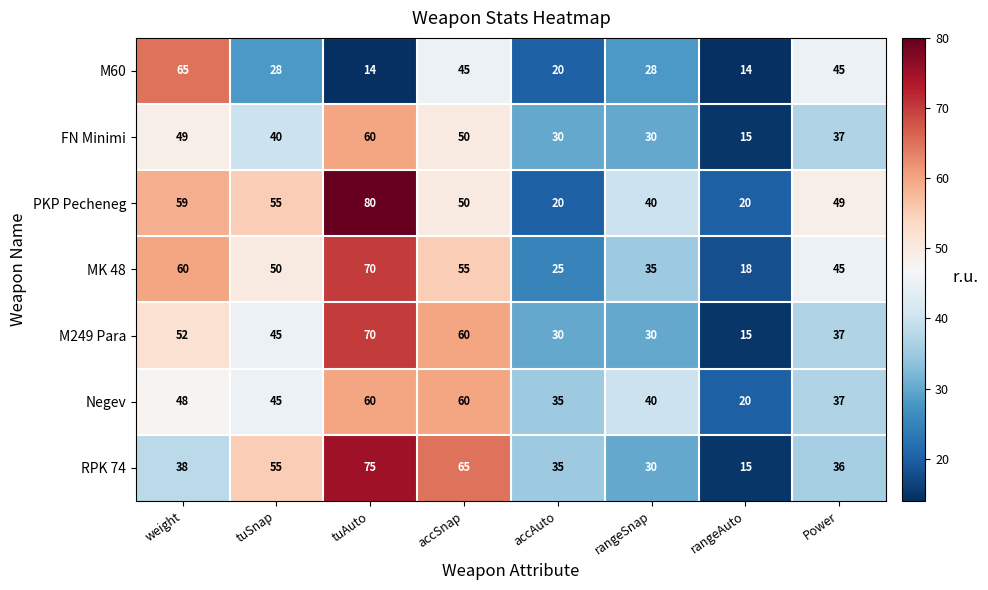

True or false: PKP Pecheneg has a value of 87 at Power.

False